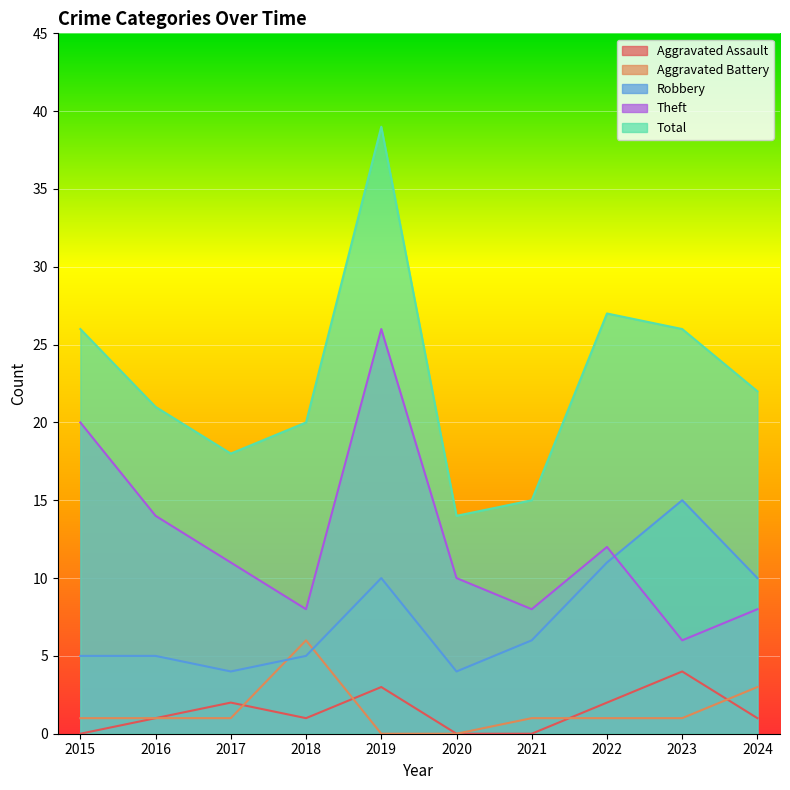

The Aggravated Battery series shows 3 at 2024. True or false?

True